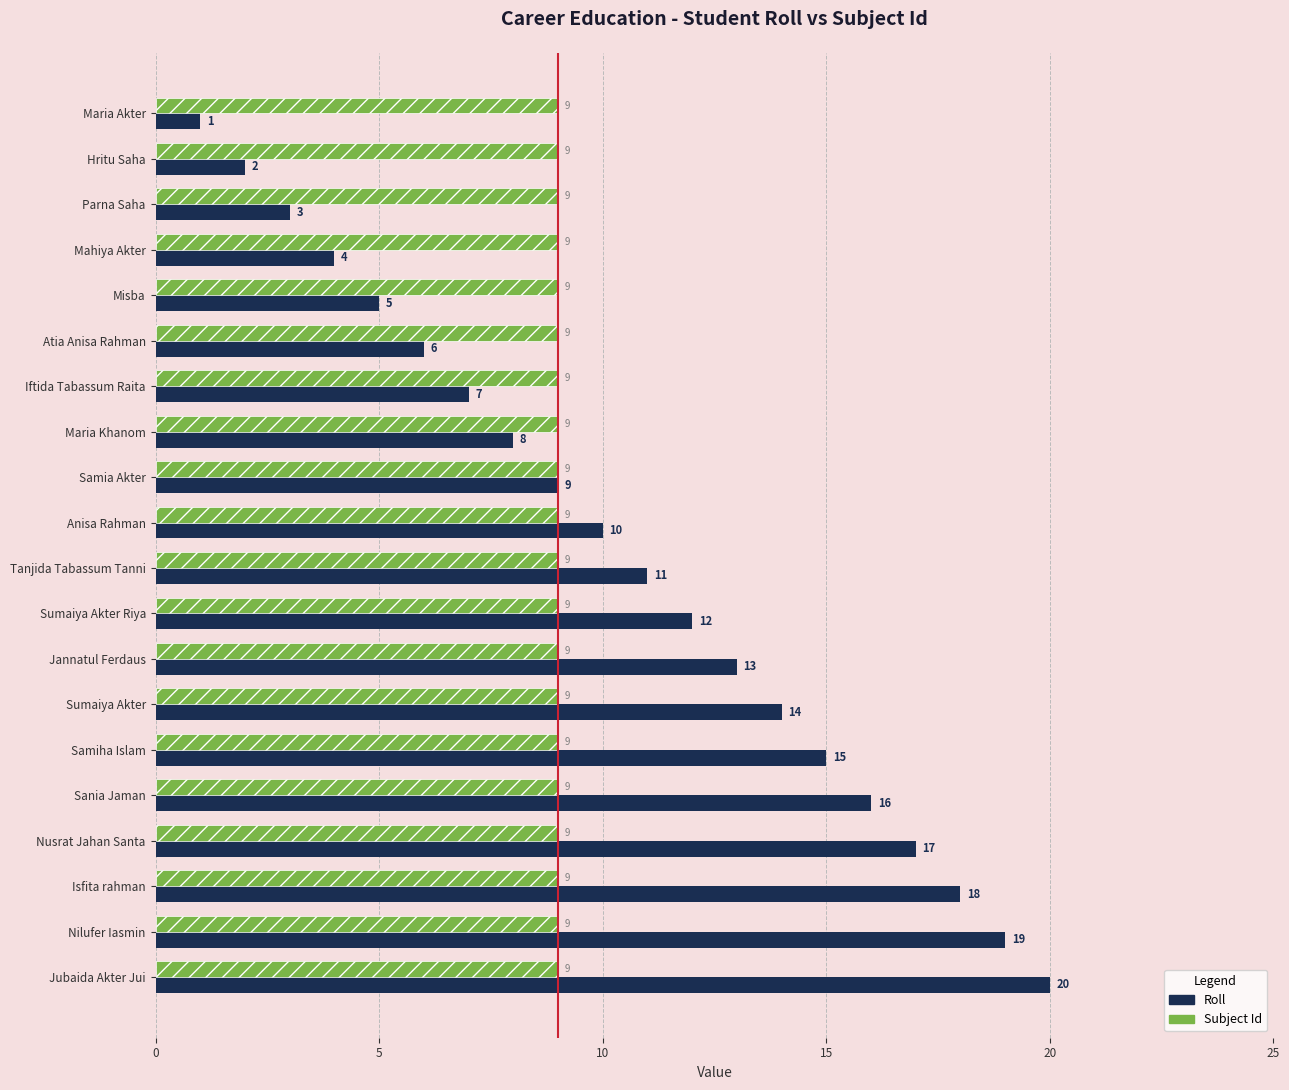

What is the smallest value displayed?

1